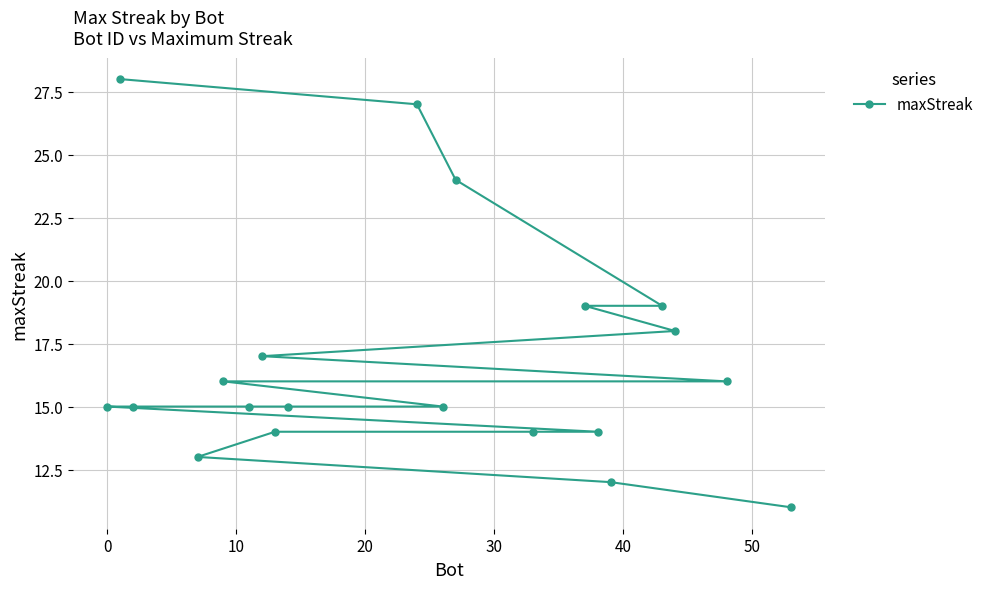

True or false: the data has more than 2 interior local peaks.

False